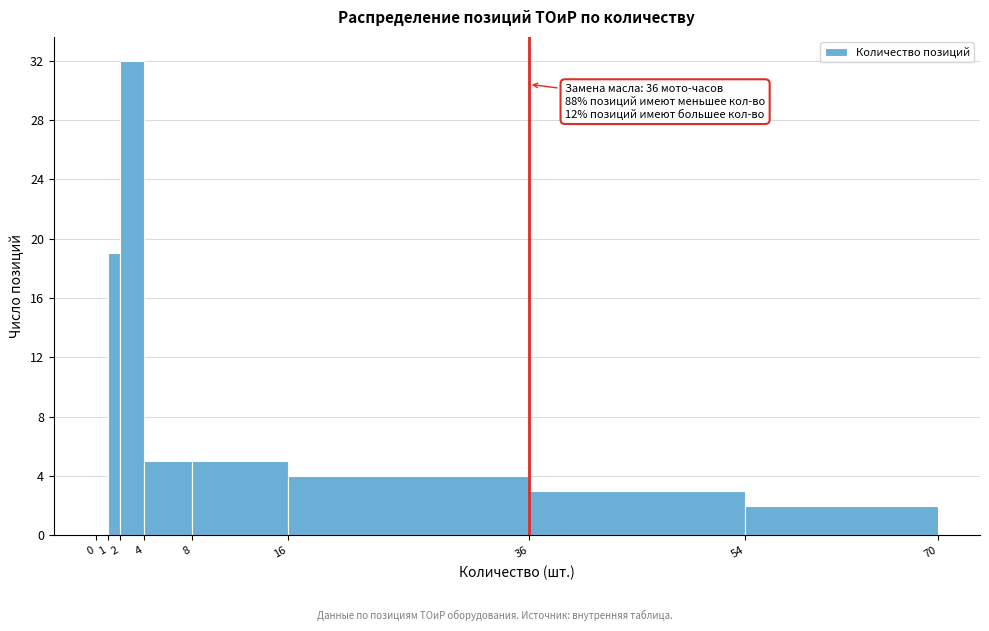

Over which range of the x-axis is the bar tallest?

2 to 4